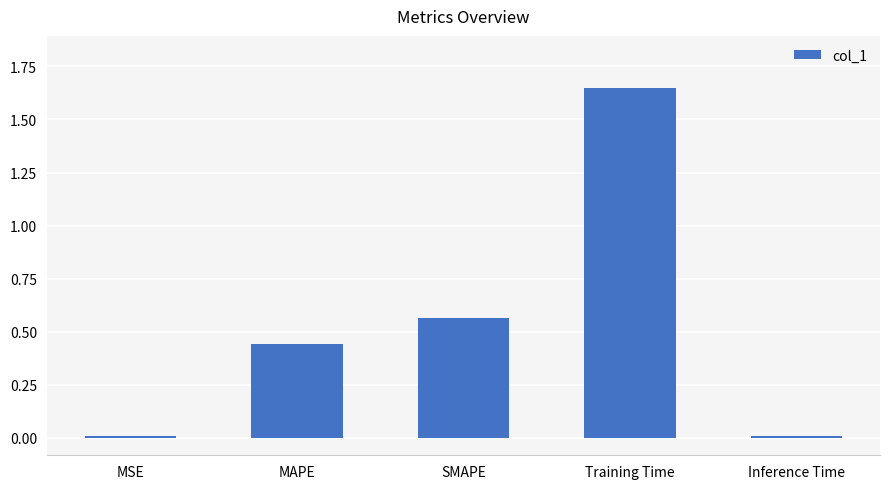

What is the average value?

0.5